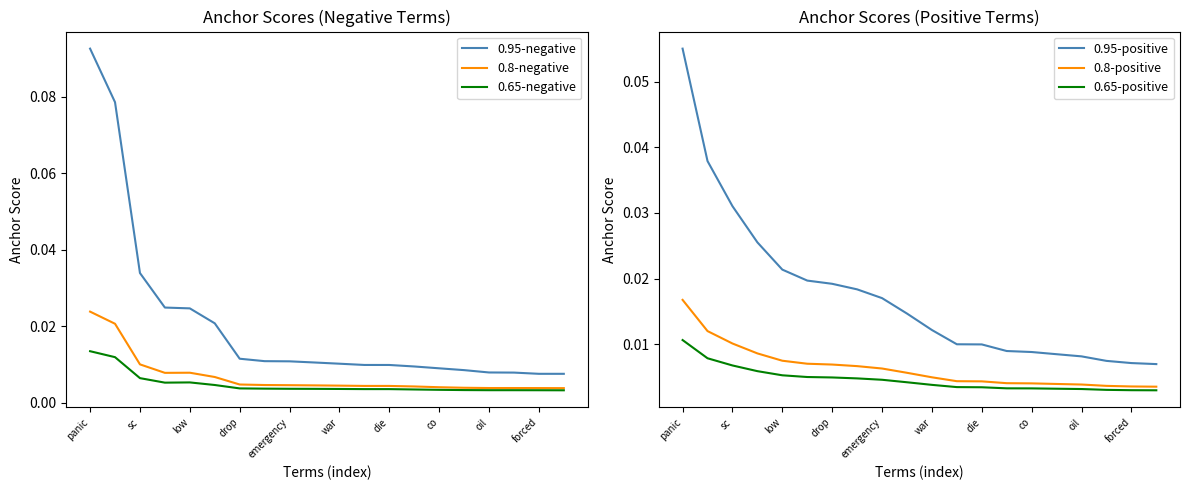

Count the 0.65-positive values in the range 0 to 1.

20